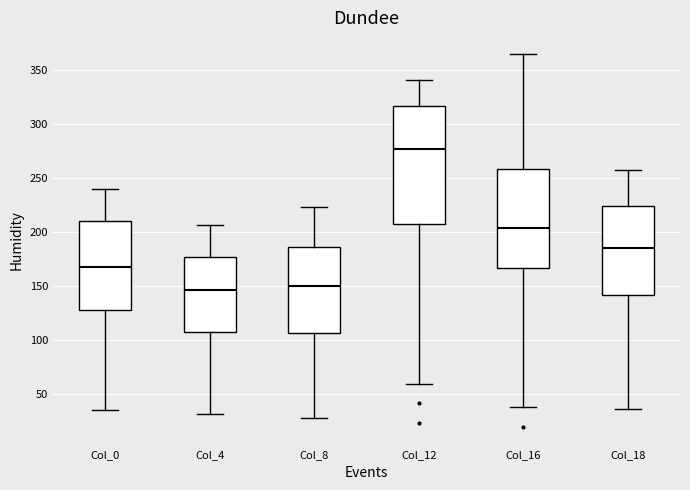

Which box is the tallest, from its lower edge to its upper edge?

Col_12